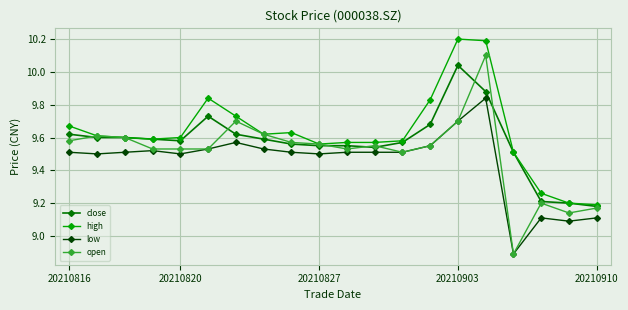

Rank the series by their maximum value, from highest to lowest.

high, open, close, low